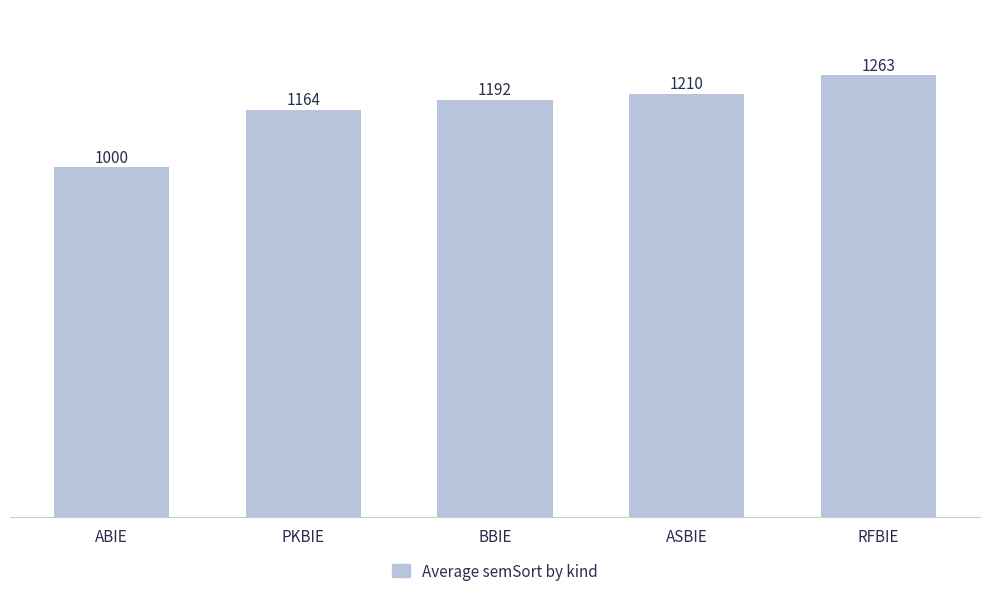

Reading left to right, extract all data points from this chart.

1000	1164	1192	1210	1263